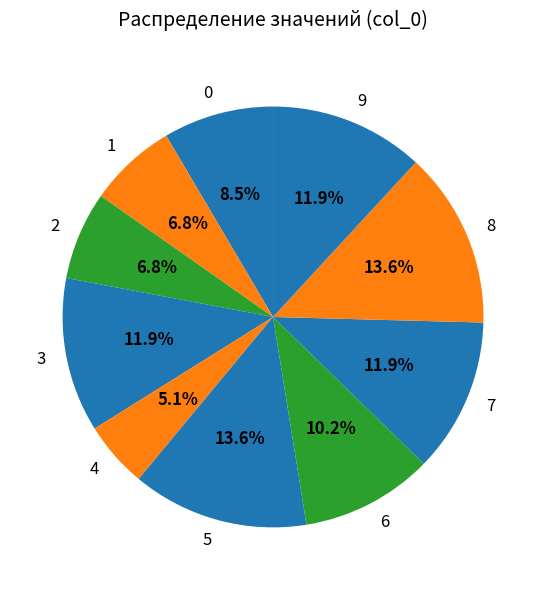

How many segments does this pie chart have?

10